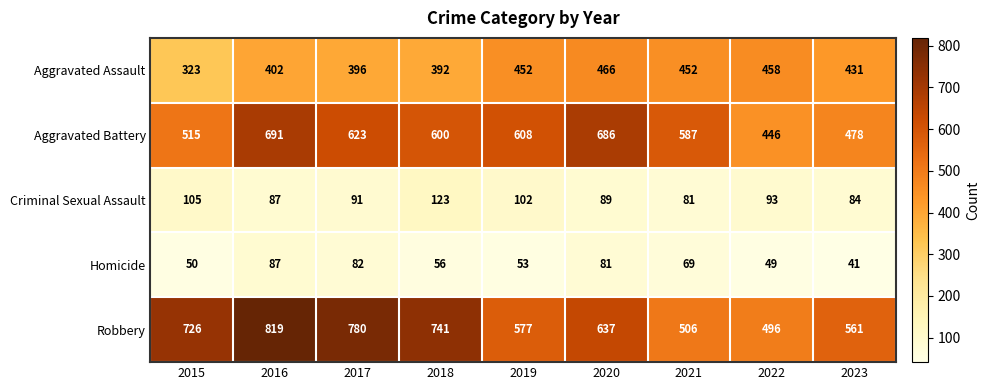

Between 2019 and 2020, which series saw the biggest shift?

Aggravated Battery